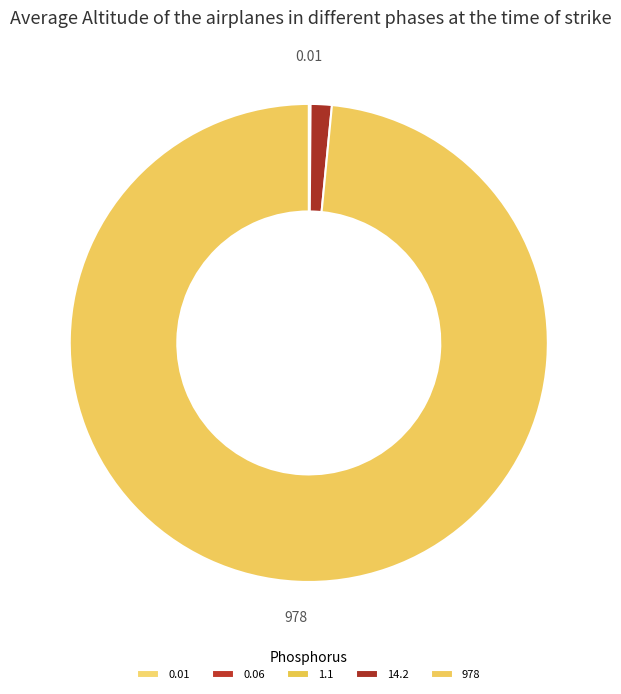

Is it true that 0.06 is 0% of the pie?

True